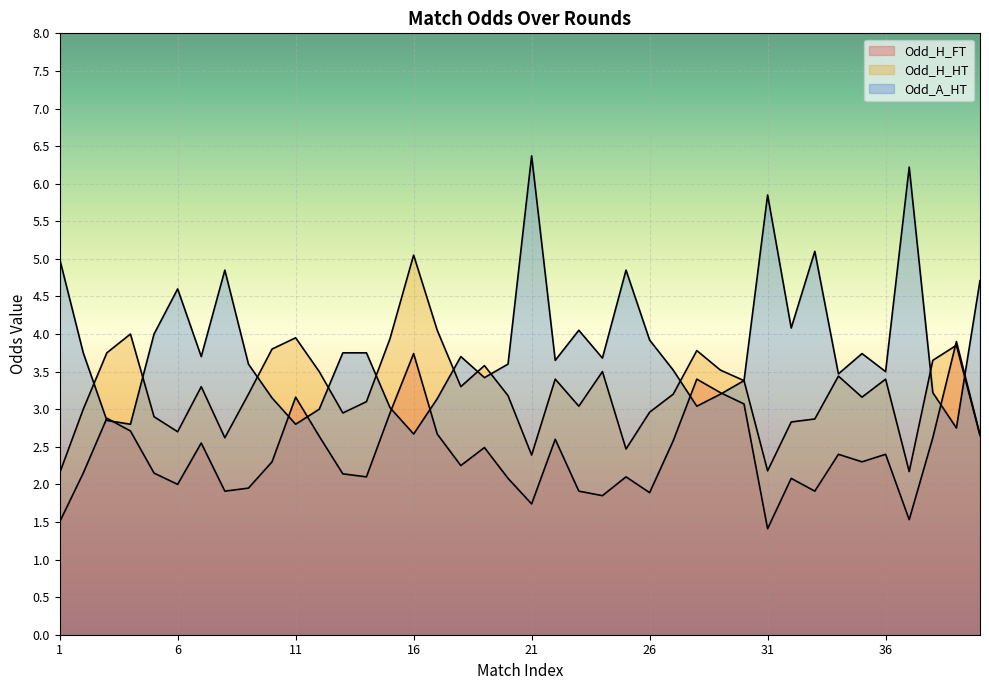

What is the value of the Odd_H_FT point at the 19th from the left?

2.5